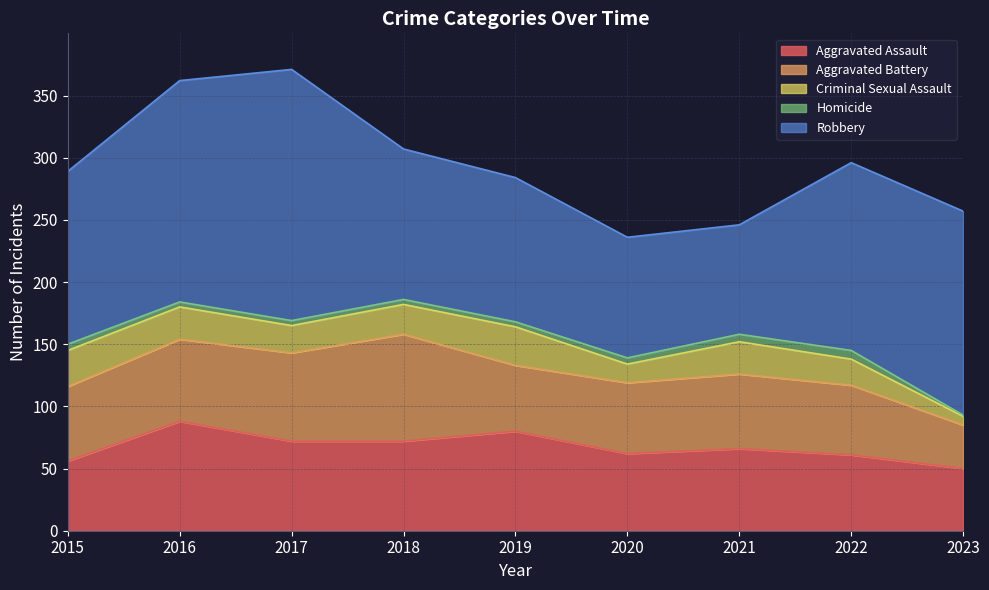

At which category is the sum across all series the highest?

2017